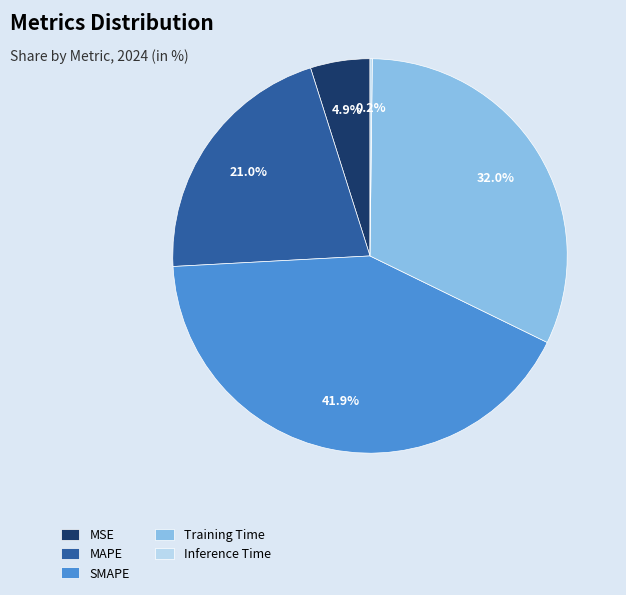

Which category has the biggest portion of the pie?

SMAPE